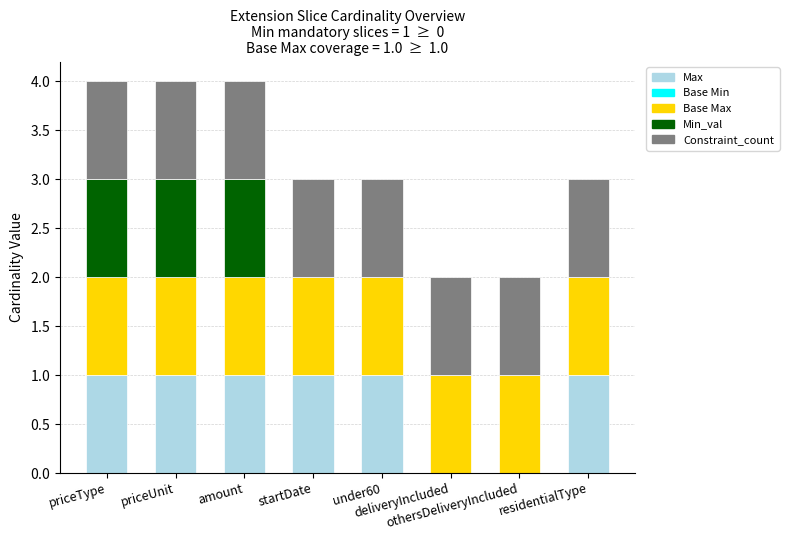

Which series has the largest range (max minus min)?

Max